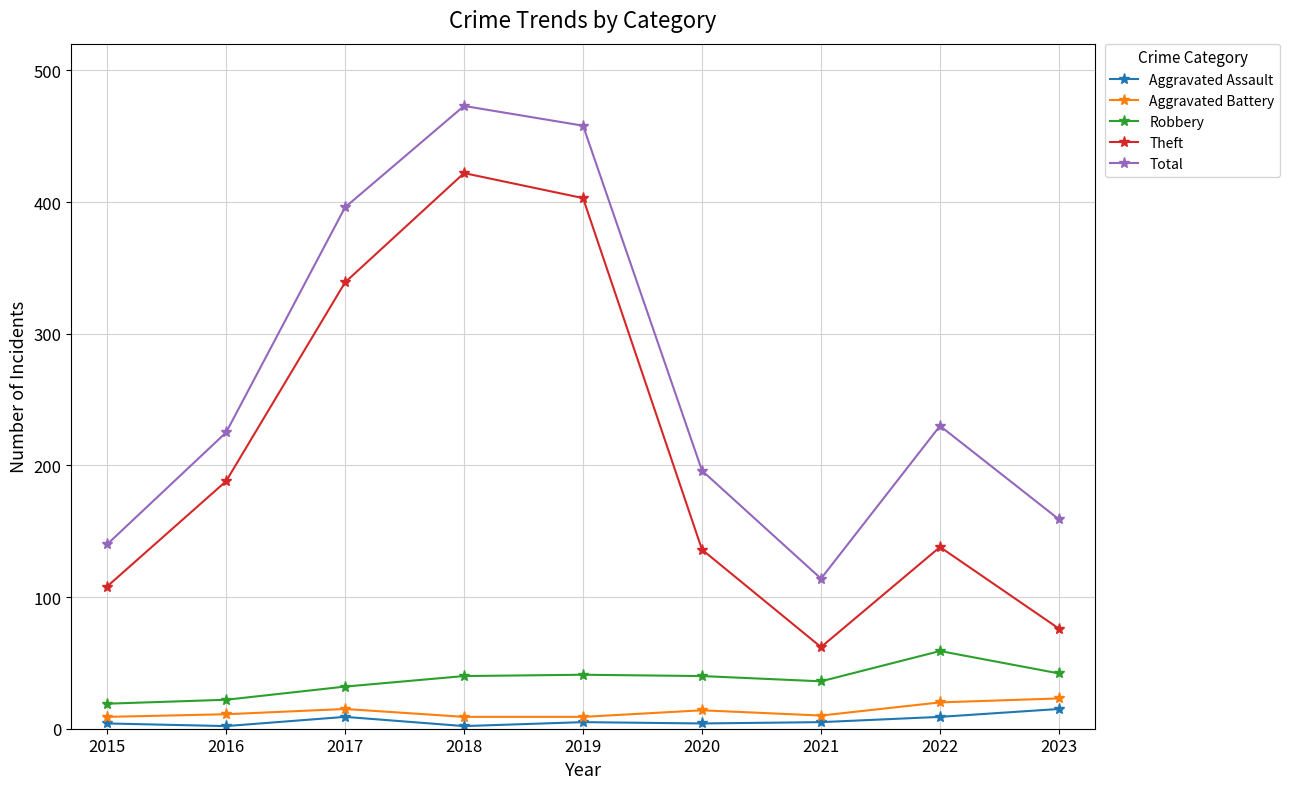

Is it true that Robbery equals 12 at 2017?

False